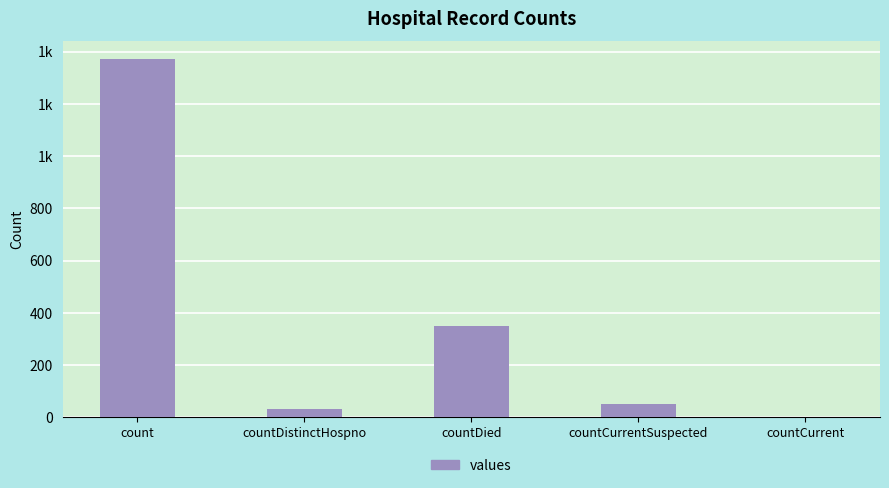

Reading right to left, list all the values displayed in this chart.

0	52	349	33	1371